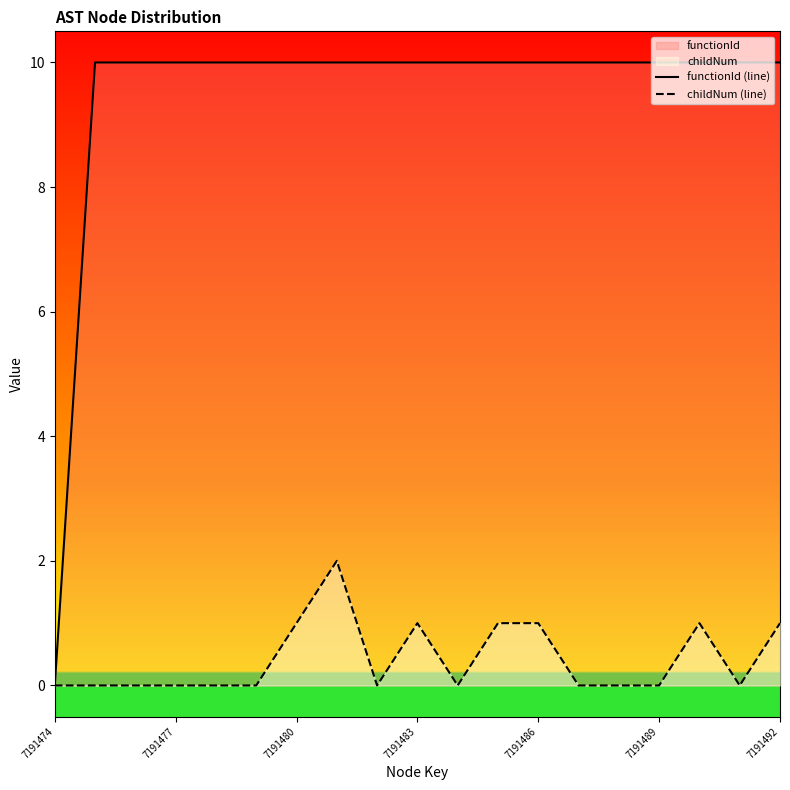

True or false: functionId (line) and childNum (line) cross at least once.

False